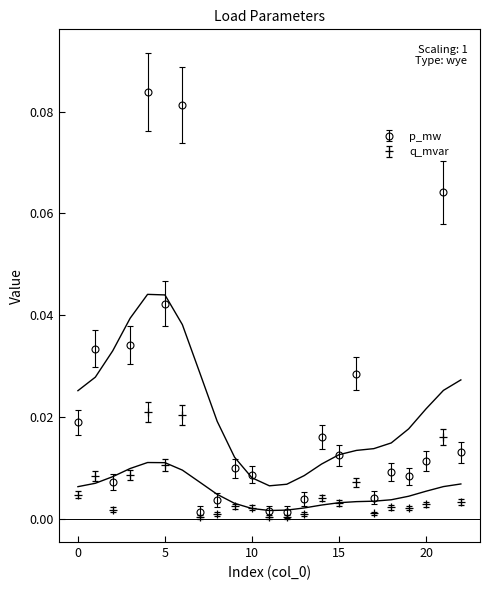

How many lines are shown in the chart?

2